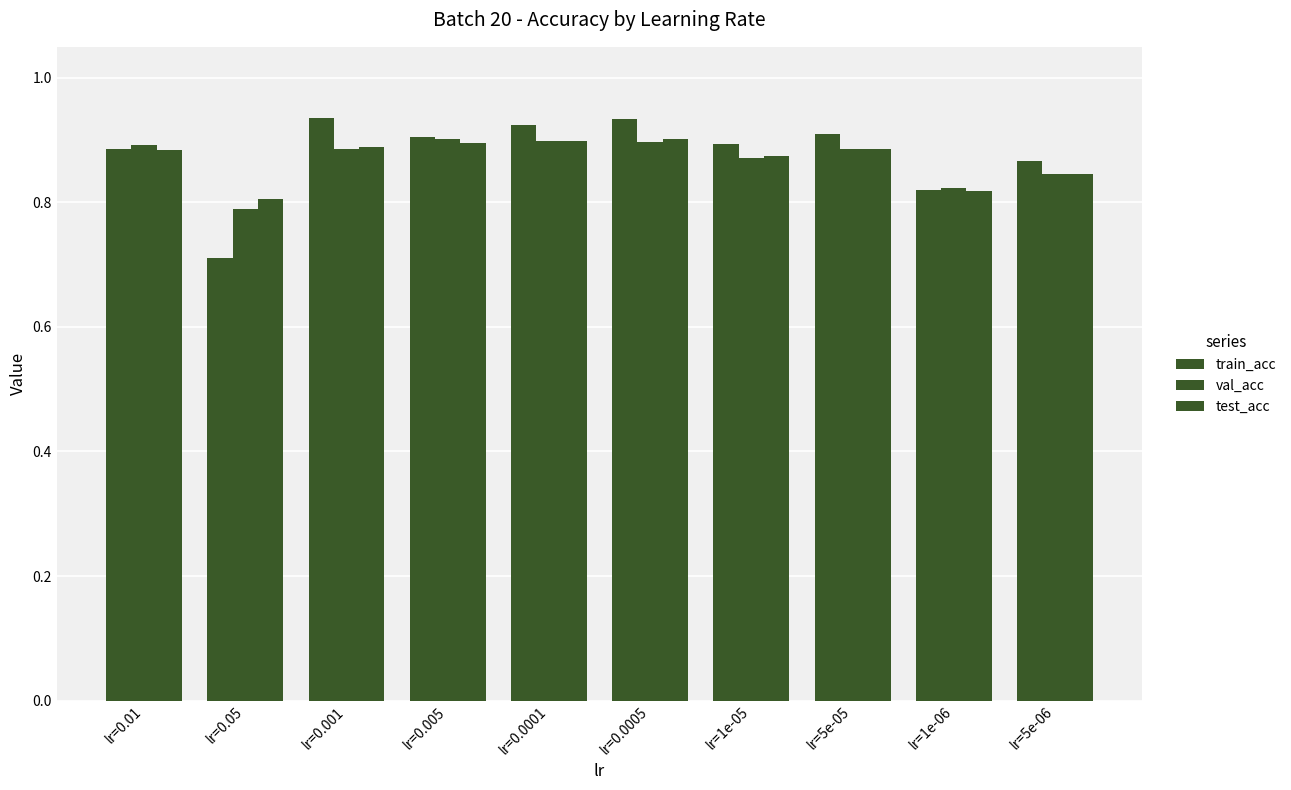

What is the maximum value for train_acc?

0.9